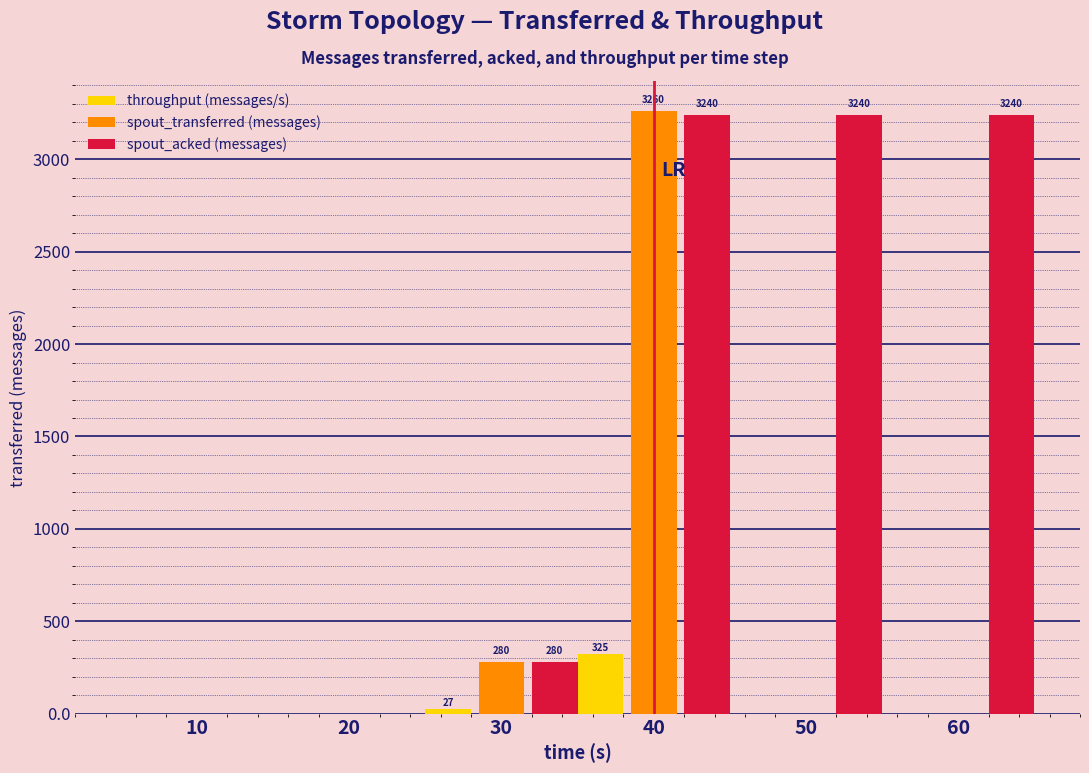

Which series changed the most between 10 and 50?

spout_acked (messages)